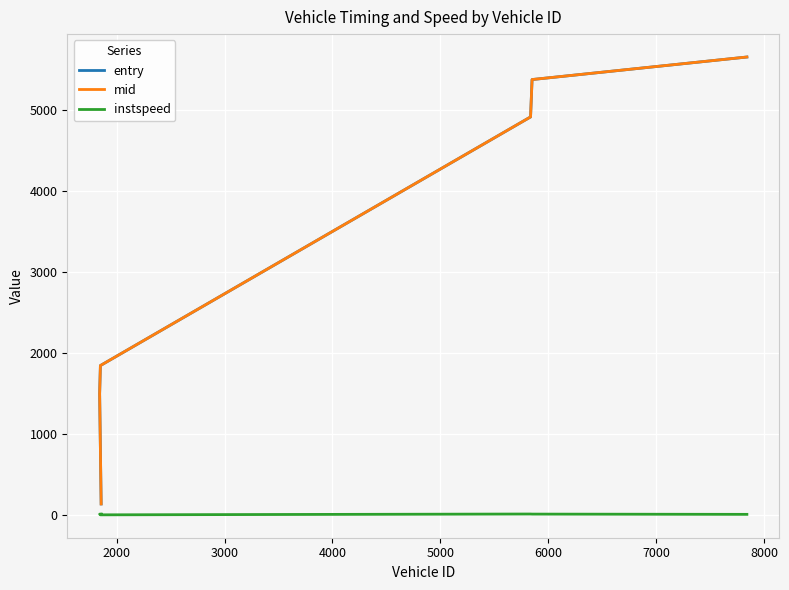

Which series has the largest range (max minus min)?

mid